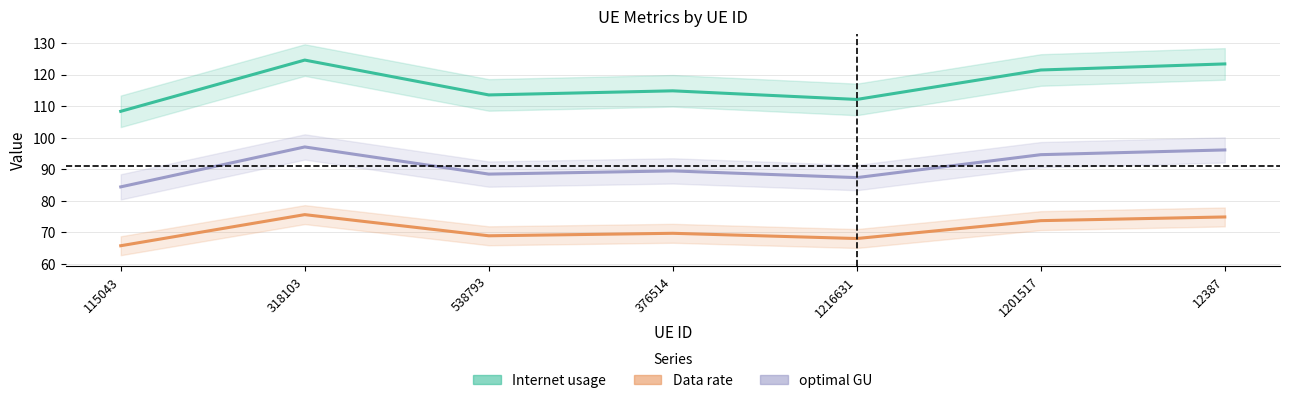

Between 376514 and 12387, which is larger?

12387